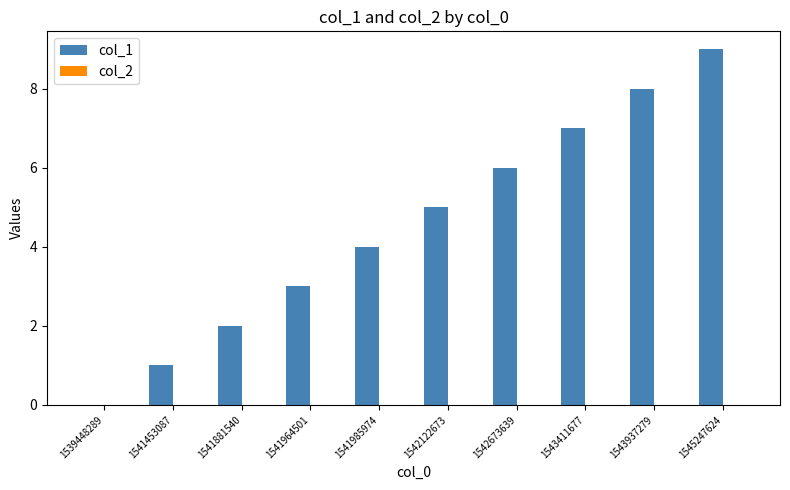

What is the maximum value shown in the chart?

9